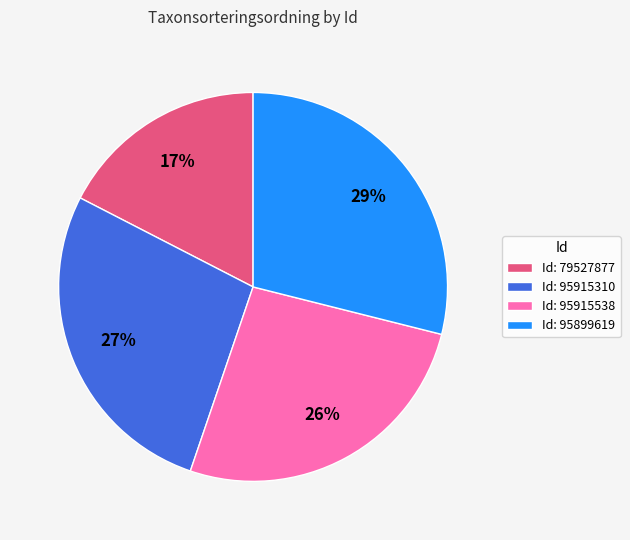

Does any single category account for the majority?

No